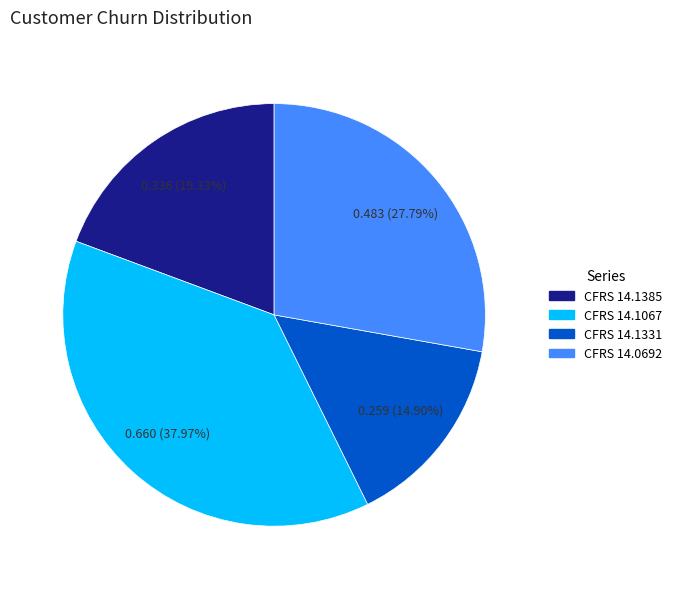

Is CFRS 14.1331 the majority of the pie?

No